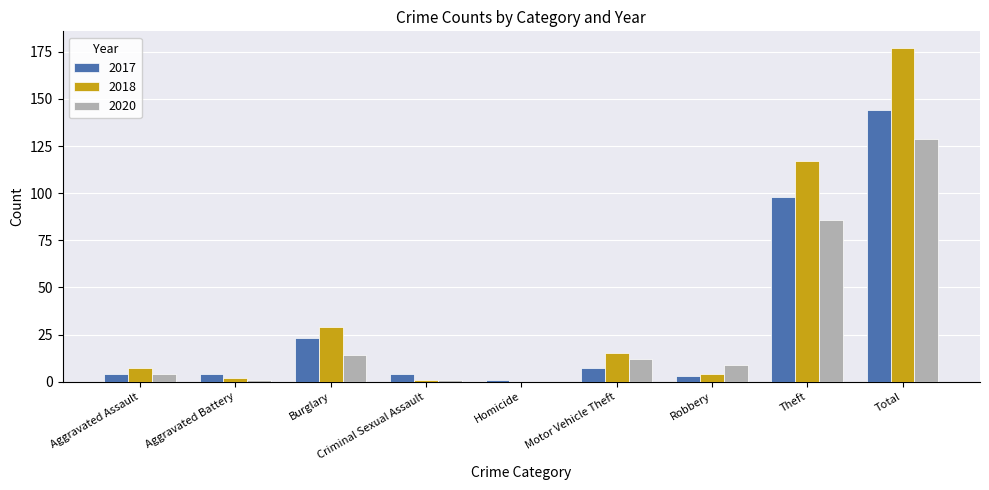

Reading right to left, what are all the values shown in this chart?

2017: Total=144	Theft=98	Robbery=3	Motor Vehicle Theft=7	Homicide=1	Criminal Sexual Assault=4	Burglary=23	Aggravated Battery=4	Aggravated Assault=4
2018: Total=177	Theft=117	Robbery=4	Motor Vehicle Theft=15	Homicide=0	Criminal Sexual Assault=1	Burglary=29	Aggravated Battery=2	Aggravated Assault=7
2020: Total=129	Theft=86	Robbery=9	Motor Vehicle Theft=12	Homicide=0	Criminal Sexual Assault=1	Burglary=14	Aggravated Battery=1	Aggravated Assault=4